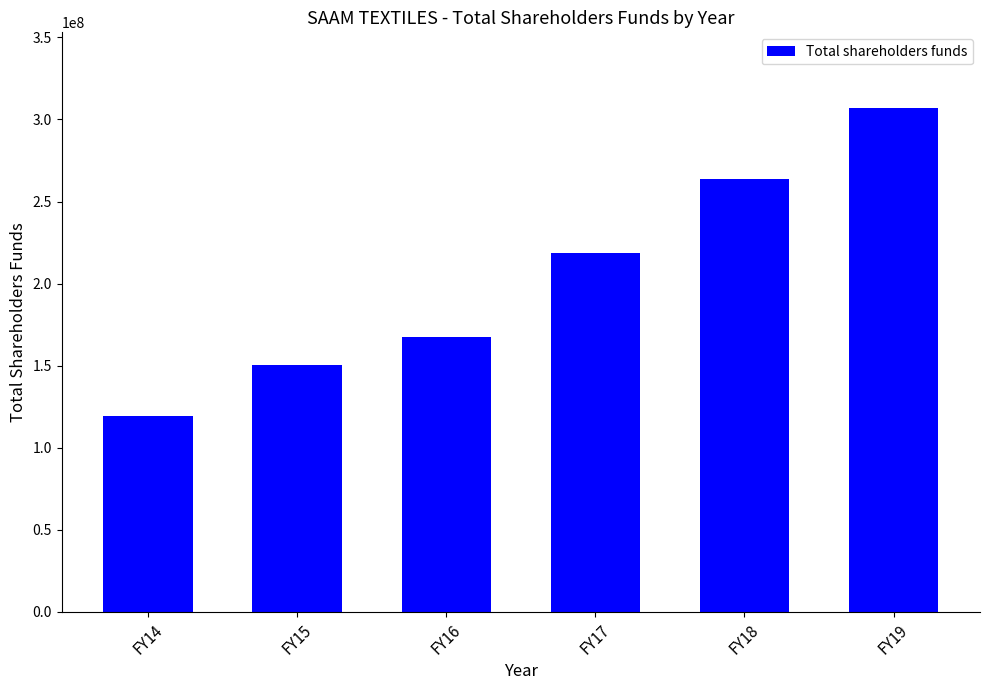

What is the difference between the maximum and second lowest values?

156477597